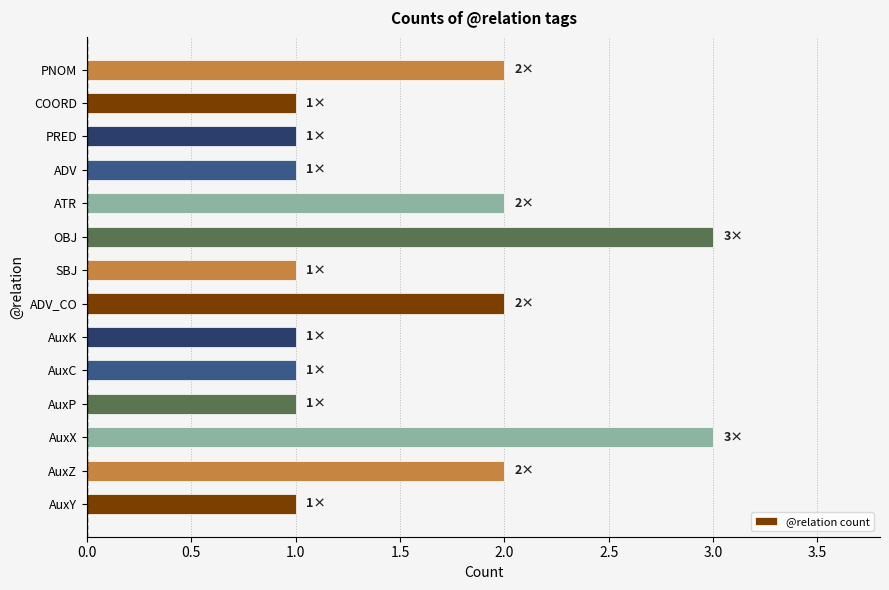

Does the chart contain any negative values?

No